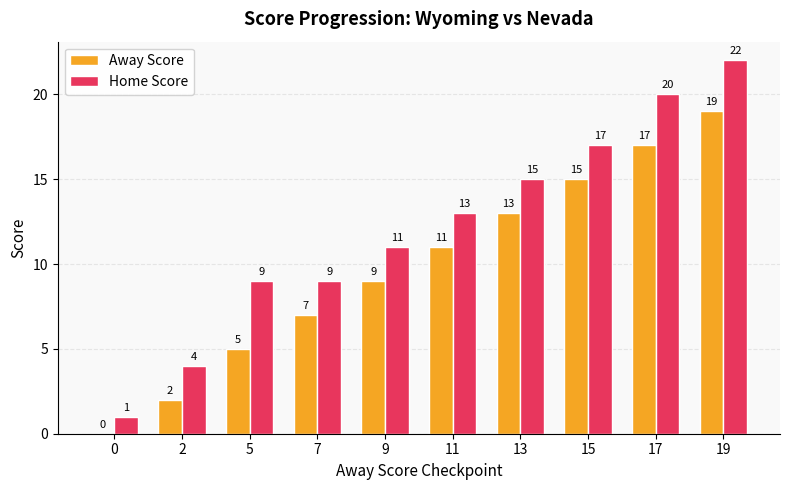

True or false: Home Score has a value of 9 at 13.

False